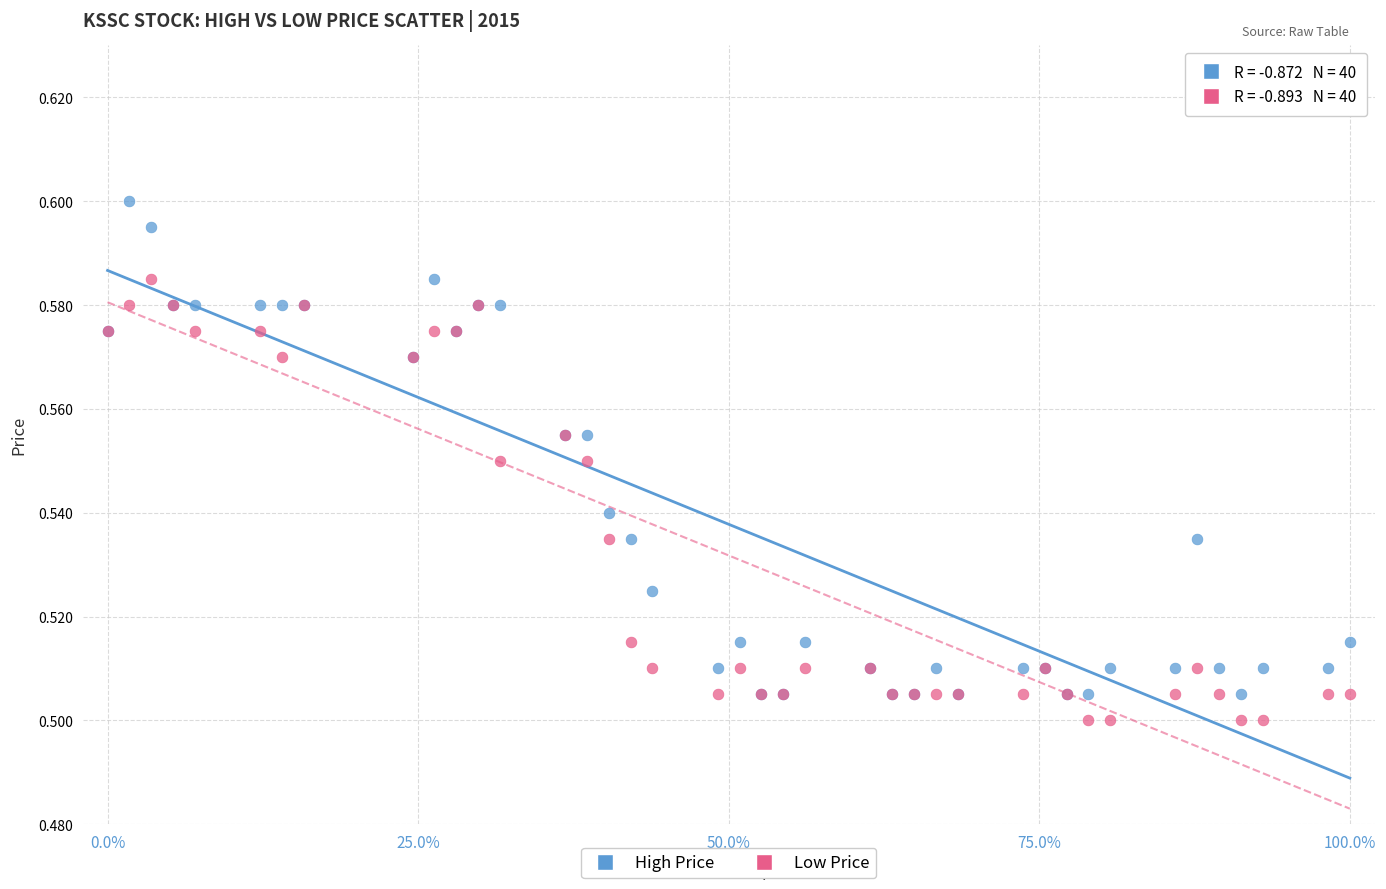

Which series contains the lowest Y value?

Low Price